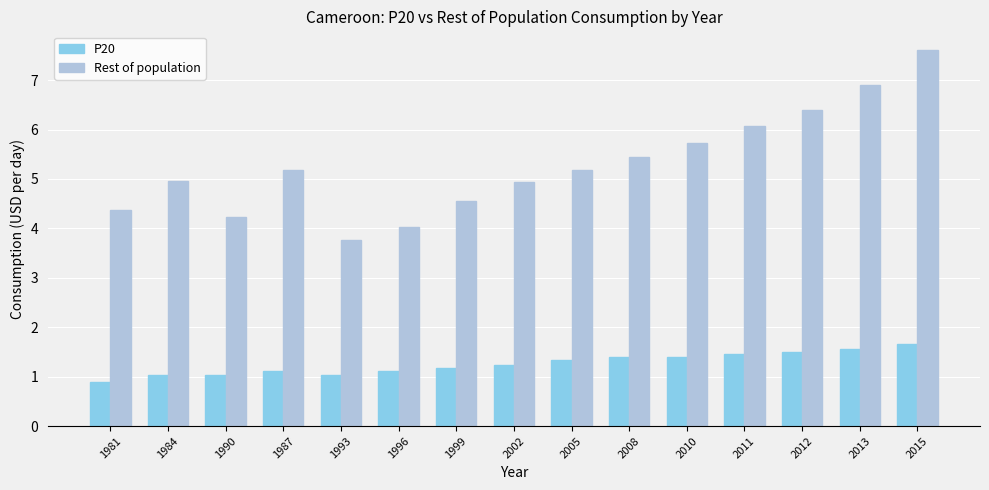

List the series in order of their peak value, lowest first.

P20, Rest of population